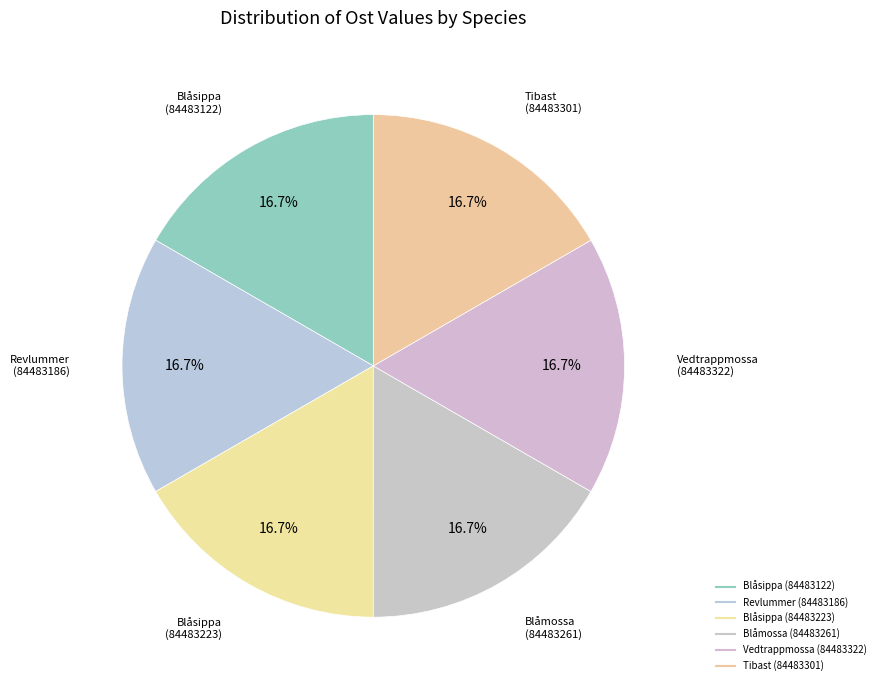

How many segments does this pie chart have?

6